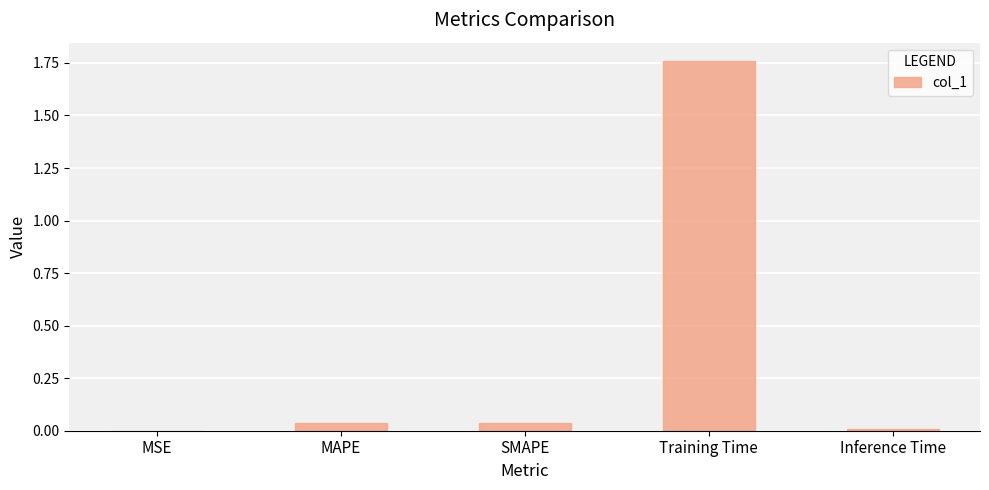

The value at SMAPE is 0.0. True or false?

True